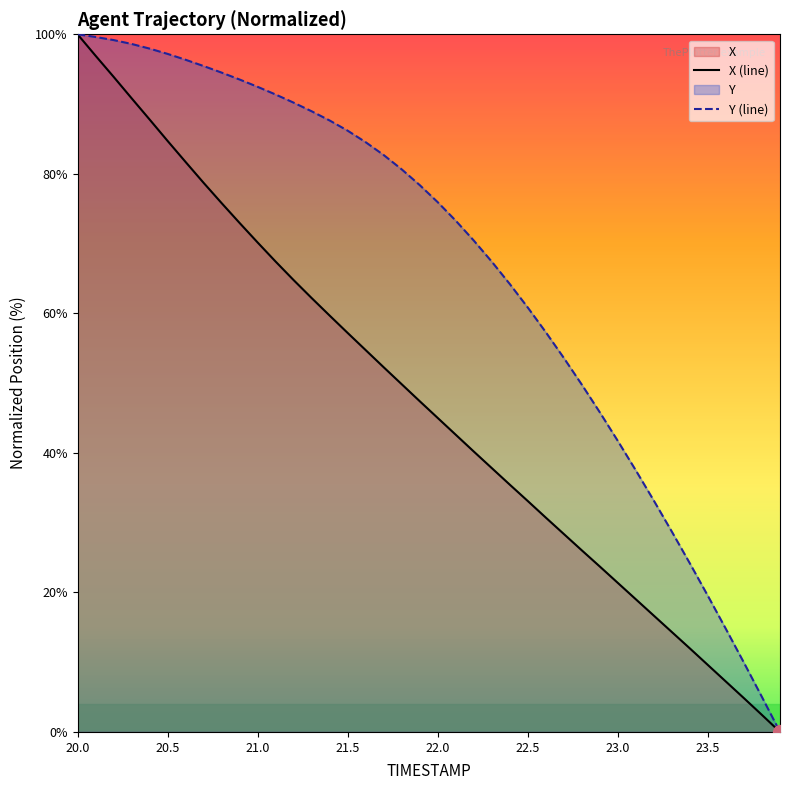

What is the difference between the second highest and second lowest values in the X (line) series?

94.5